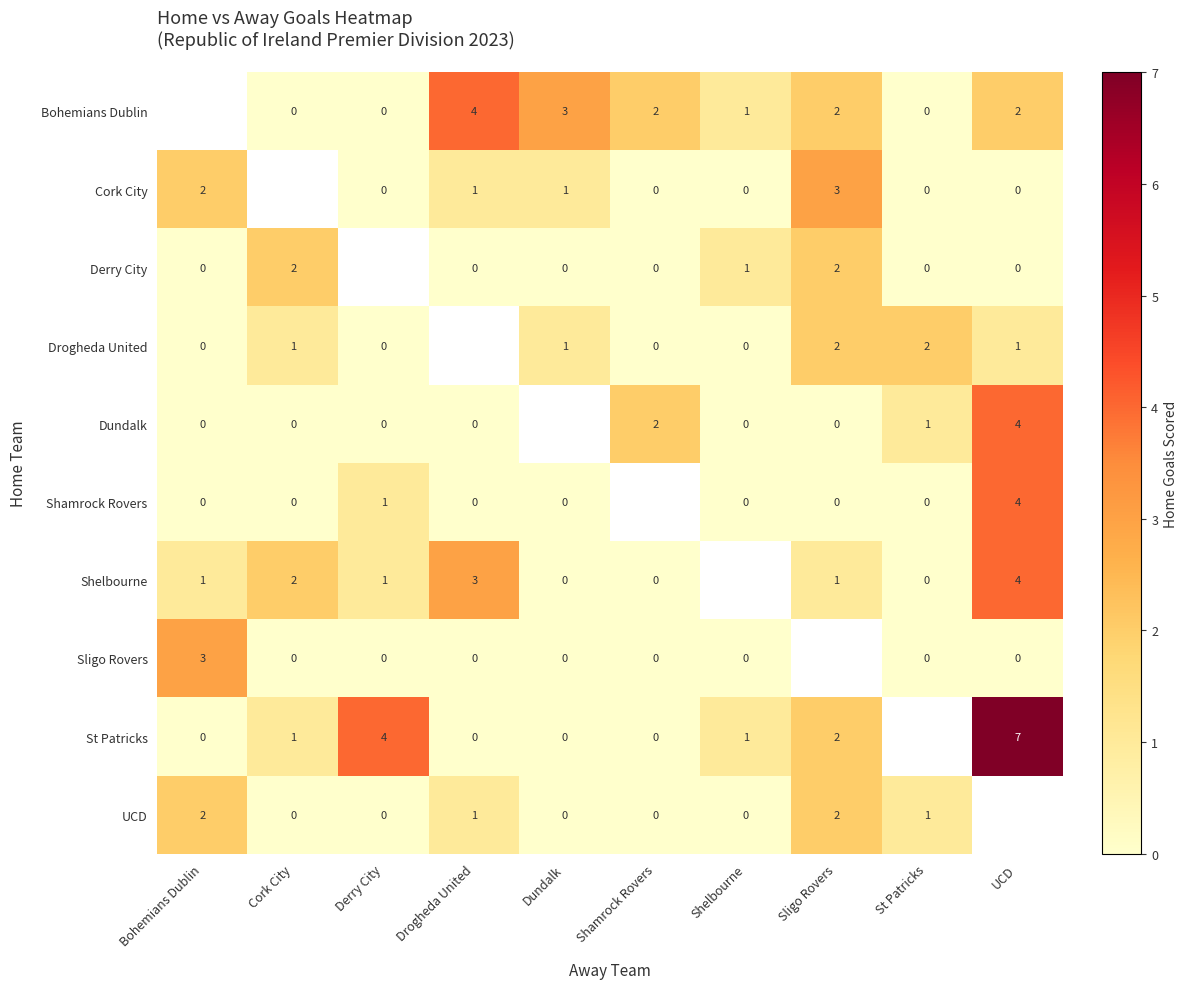

Is the value of Shamrock Rovers at Drogheda United greater than the value of Dundalk at UCD?

No